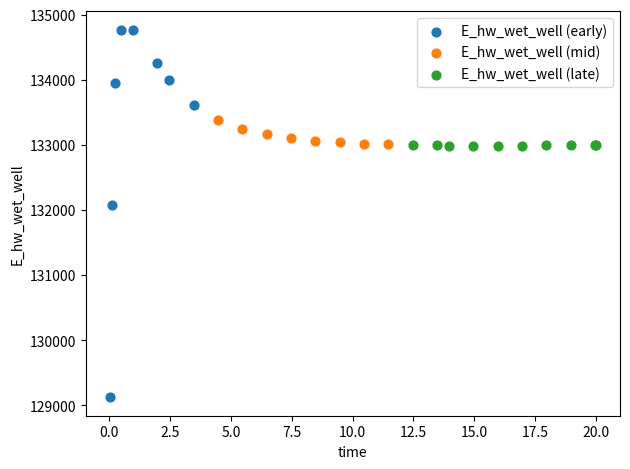

Which series contains the highest Y value?

E_hw_wet_well (early)